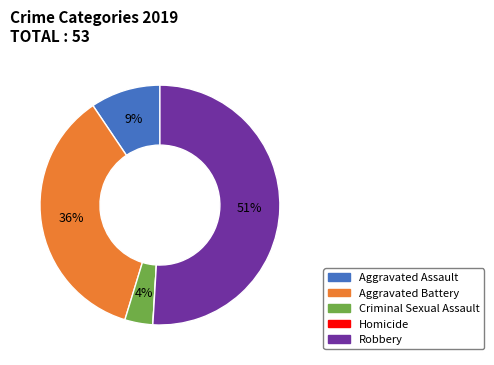

To the nearest percent, what is the average slice percentage?

20%